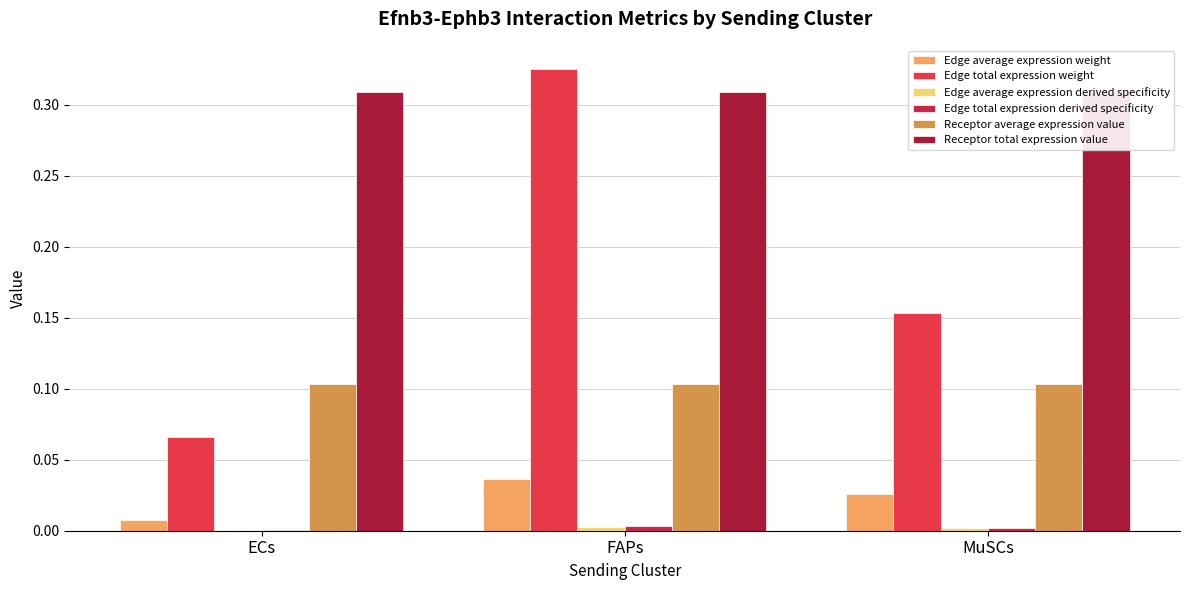

How many bars are there in total?

18